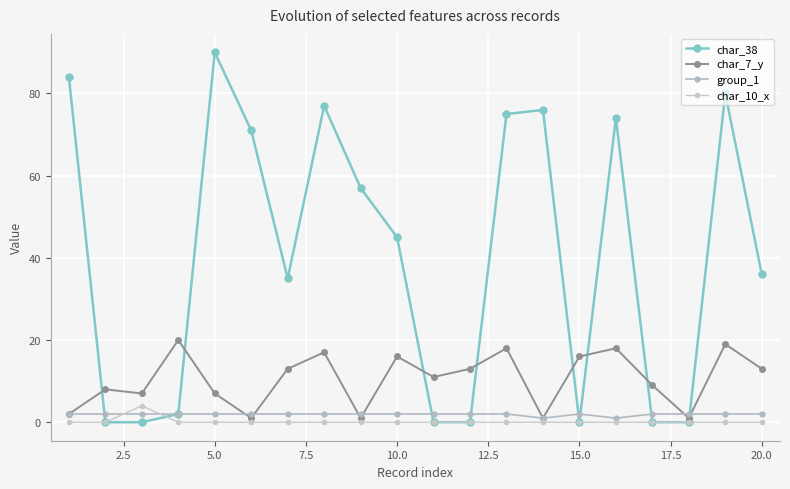

How many lines are shown in the chart?

4